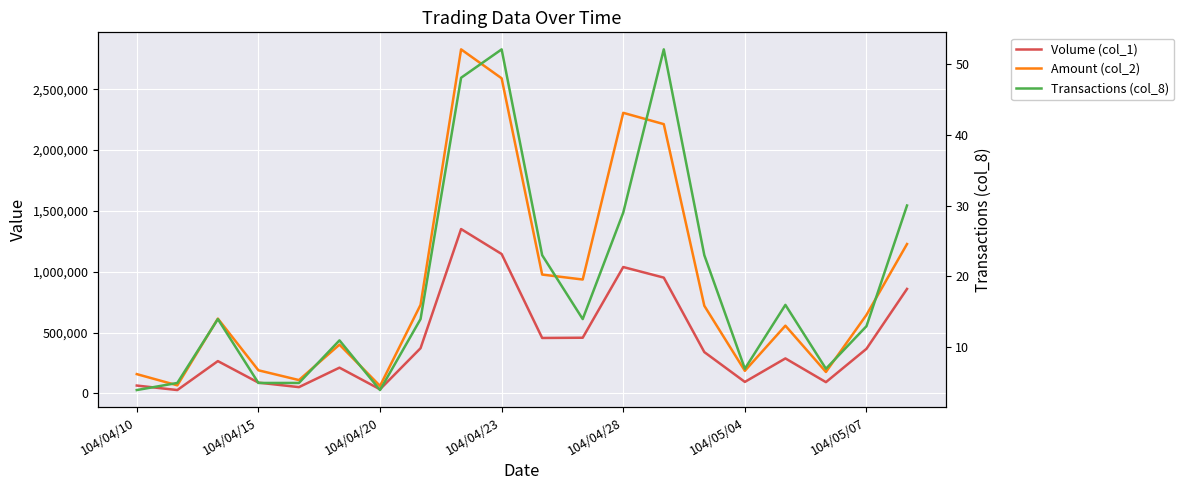

What is the minimum value for Amount (col_2)?

62040